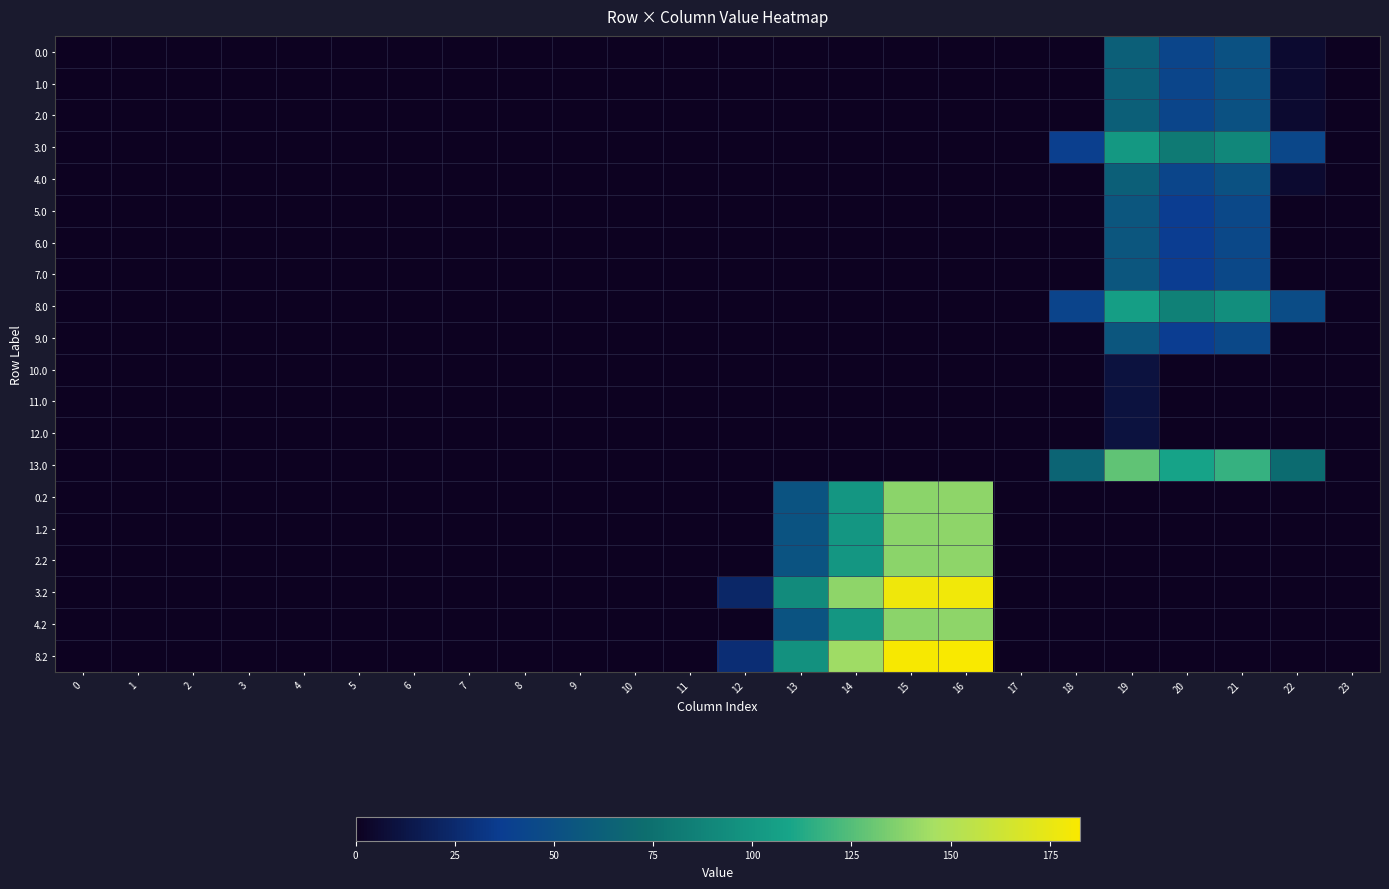

Reading right to left, list all the values displayed in this chart.

0.0: 23=0.0	22=5.3	21=51.4	20=42.9	19=62.2	18=0.0	17=0.0	16=0.0	15=0.0	14=0.0	13=0.0	12=0.0	11=0.0	10=0.0	9=0.0	8=0.0	7=0.0	6=0.0	5=0.0	4=0.0	3=0.0	2=0.0	1=0.0	0=0.0
1.0: 23=0.0	22=5.3	21=51.4	20=42.9	19=62.2	18=0.0	17=0.0	16=0.0	15=0.0	14=0.0	13=0.0	12=0.0	11=0.0	10=0.0	9=0.0	8=0.0	7=0.0	6=0.0	5=0.0	4=0.0	3=0.0	2=0.0	1=0.0	0=0.0
2.0: 23=0.0	22=5.3	21=51.4	20=42.9	19=62.2	18=0.0	17=0.0	16=0.0	15=0.0	14=0.0	13=0.0	12=0.0	11=0.0	10=0.0	9=0.0	8=0.0	7=0.0	6=0.0	5=0.0	4=0.0	3=0.0	2=0.0	1=0.0	0=0.0
3.0: 23=0.0	22=44.3	21=90.4	20=81.9	19=101.2	18=38.7	17=0.0	16=0.0	15=0.0	14=0.0	13=0.0	12=0.0	11=0.0	10=0.0	9=0.0	8=0.0	7=0.0	6=0.0	5=0.0	4=0.0	3=0.0	2=0.0	1=0.0	0=0.0
4.0: 23=0.0	22=5.3	21=51.4	20=42.9	19=62.2	18=0.0	17=0.0	16=0.0	15=0.0	14=0.0	13=0.0	12=0.0	11=0.0	10=0.0	9=0.0	8=0.0	7=0.0	6=0.0	5=0.0	4=0.0	3=0.0	2=0.0	1=0.0	0=0.0
5.0: 23=0.0	22=0.0	21=45.4	20=36.9	19=56.2	18=0.0	17=0.0	16=0.0	15=0.0	14=0.0	13=0.0	12=0.0	11=0.0	10=0.0	9=0.0	8=0.0	7=0.0	6=0.0	5=0.0	4=0.0	3=0.0	2=0.0	1=0.0	0=0.0
6.0: 23=0.0	22=0.0	21=45.4	20=36.9	19=56.2	18=0.0	17=0.0	16=0.0	15=0.0	14=0.0	13=0.0	12=0.0	11=0.0	10=0.0	9=0.0	8=0.0	7=0.0	6=0.0	5=0.0	4=0.0	3=0.0	2=0.0	1=0.0	0=0.0
7.0: 23=0.0	22=0.0	21=45.4	20=36.9	19=56.2	18=0.0	17=0.0	16=0.0	15=0.0	14=0.0	13=0.0	12=0.0	11=0.0	10=0.0	9=0.0	8=0.0	7=0.0	6=0.0	5=0.0	4=0.0	3=0.0	2=0.0	1=0.0	0=0.0
8.0: 23=0.0	22=48.3	21=94.4	20=85.9	19=105.2	18=42.7	17=0.0	16=0.0	15=0.0	14=0.0	13=0.0	12=0.0	11=0.0	10=0.0	9=0.0	8=0.0	7=0.0	6=0.0	5=0.0	4=0.0	3=0.0	2=0.0	1=0.0	0=0.0
9.0: 23=0.0	22=0.0	21=45.4	20=36.9	19=56.2	18=0.0	17=0.0	16=0.0	15=0.0	14=0.0	13=0.0	12=0.0	11=0.0	10=0.0	9=0.0	8=0.0	7=0.0	6=0.0	5=0.0	4=0.0	3=0.0	2=0.0	1=0.0	0=0.0
10.0: 23=0.0	22=0.0	21=0.0	20=0.0	19=10.2	18=0.0	17=0.0	16=0.0	15=0.0	14=0.0	13=0.0	12=0.0	11=0.0	10=0.0	9=0.0	8=0.0	7=0.0	6=0.0	5=0.0	4=0.0	3=0.0	2=0.0	1=0.0	0=0.0
11.0: 23=0.0	22=0.0	21=0.0	20=0.0	19=10.2	18=0.0	17=0.0	16=0.0	15=0.0	14=0.0	13=0.0	12=0.0	11=0.0	10=0.0	9=0.0	8=0.0	7=0.0	6=0.0	5=0.0	4=0.0	3=0.0	2=0.0	1=0.0	0=0.0
12.0: 23=0.0	22=0.0	21=0.0	20=0.0	19=10.2	18=0.0	17=0.0	16=0.0	15=0.0	14=0.0	13=0.0	12=0.0	11=0.0	10=0.0	9=0.0	8=0.0	7=0.0	6=0.0	5=0.0	4=0.0	3=0.0	2=0.0	1=0.0	0=0.0
13.0: 23=0.0	22=71.3	21=117.4	20=108.9	19=128.2	18=65.7	17=0.0	16=0.0	15=0.0	14=0.0	13=0.0	12=0.0	11=0.0	10=0.0	9=0.0	8=0.0	7=0.0	6=0.0	5=0.0	4=0.0	3=0.0	2=0.0	1=0.0	0=0.0
0.2: 23=0.0	22=0.0	21=0.0	20=0.0	19=0.0	18=0.0	17=0.0	16=139.6	15=138.8	14=100.4	13=53.4	12=0.0	11=0.0	10=0.0	9=0.0	8=0.0	7=0.0	6=0.0	5=0.0	4=0.0	3=0.0	2=0.0	1=0.0	0=0.0
1.2: 23=0.0	22=0.0	21=0.0	20=0.0	19=0.0	18=0.0	17=0.0	16=139.6	15=138.8	14=100.4	13=53.4	12=0.0	11=0.0	10=0.0	9=0.0	8=0.0	7=0.0	6=0.0	5=0.0	4=0.0	3=0.0	2=0.0	1=0.0	0=0.0
2.2: 23=0.0	22=0.0	21=0.0	20=0.0	19=0.0	18=0.0	17=0.0	16=139.6	15=138.8	14=100.4	13=53.4	12=0.0	11=0.0	10=0.0	9=0.0	8=0.0	7=0.0	6=0.0	5=0.0	4=0.0	3=0.0	2=0.0	1=0.0	0=0.0
3.2: 23=0.0	22=0.0	21=0.0	20=0.0	19=0.0	18=0.0	17=0.0	16=178.6	15=177.8	14=139.4	13=92.4	12=23.2	11=0.0	10=0.0	9=0.0	8=0.0	7=0.0	6=0.0	5=0.0	4=0.0	3=0.0	2=0.0	1=0.0	0=0.0
4.2: 23=0.0	22=0.0	21=0.0	20=0.0	19=0.0	18=0.0	17=0.0	16=139.6	15=138.8	14=100.4	13=53.4	12=0.0	11=0.0	10=0.0	9=0.0	8=0.0	7=0.0	6=0.0	5=0.0	4=0.0	3=0.0	2=0.0	1=0.0	0=0.0
8.2: 23=0.0	22=0.0	21=0.0	20=0.0	19=0.0	18=0.0	17=0.0	16=182.6	15=181.8	14=143.4	13=96.4	12=27.2	11=0.0	10=0.0	9=0.0	8=0.0	7=0.0	6=0.0	5=0.0	4=0.0	3=0.0	2=0.0	1=0.0	0=0.0